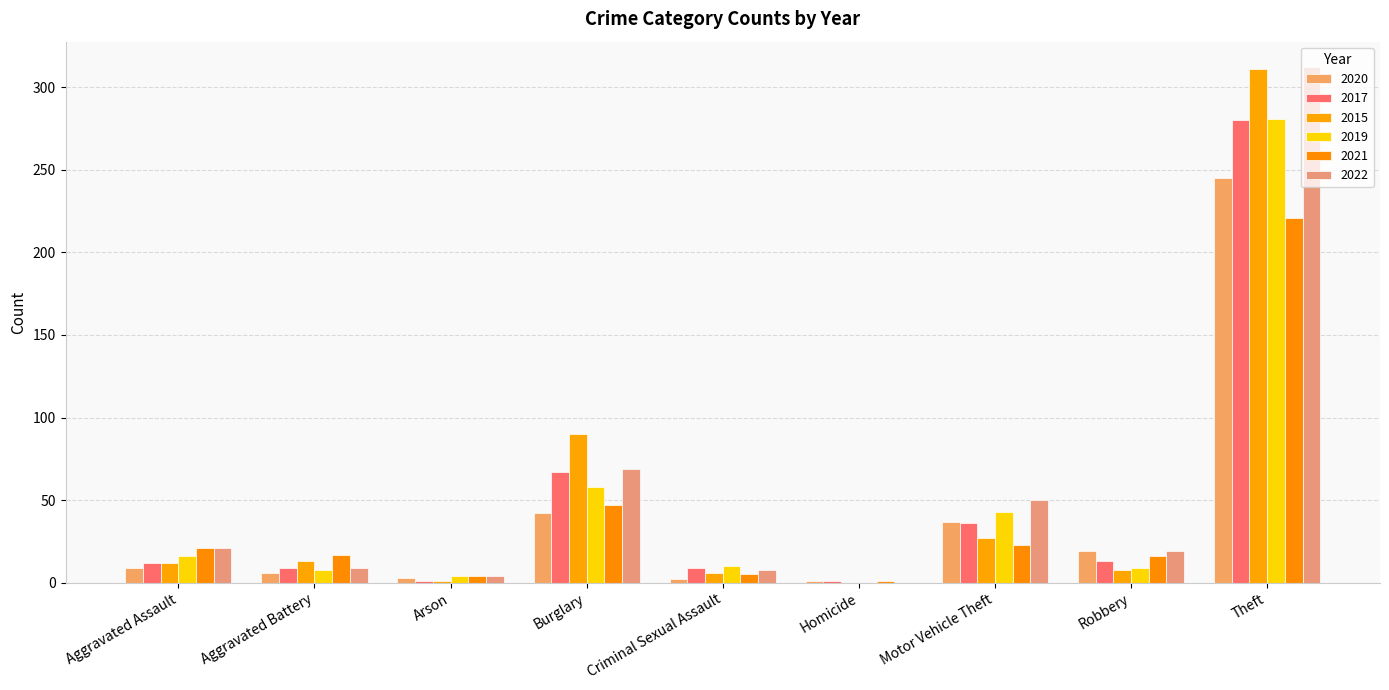

What is the difference between the maximum and minimum values in the 2015 series?

311